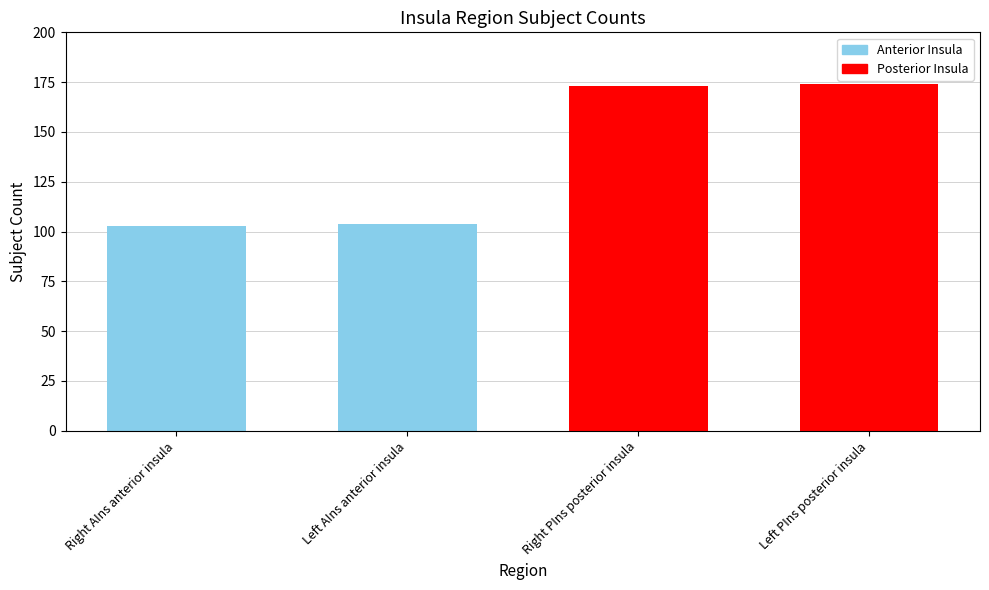

Does the chart contain any negative values?

No